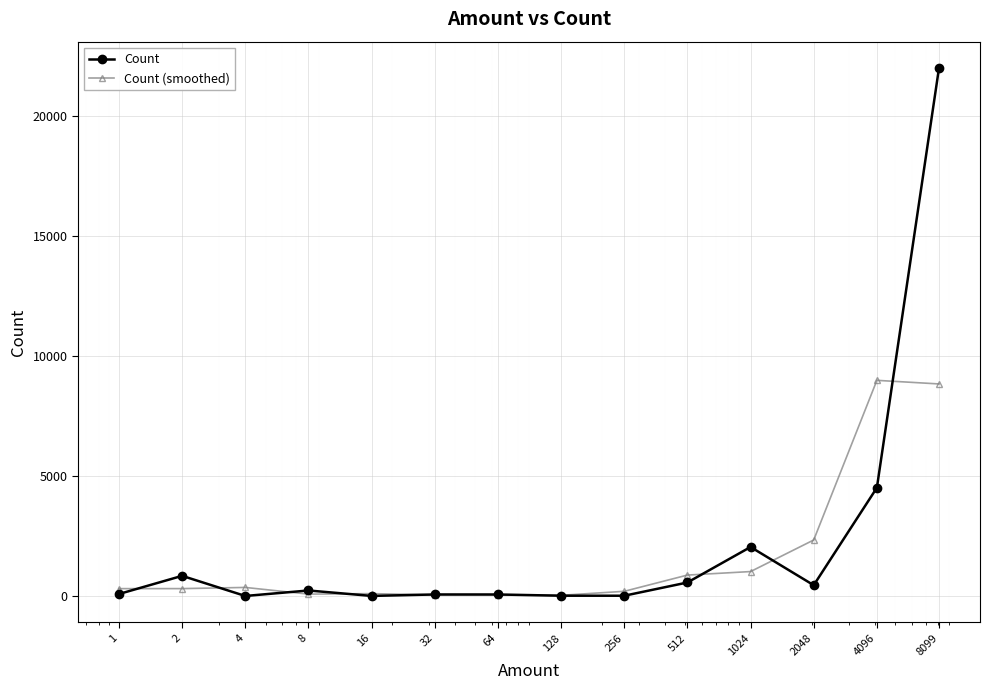

What is the greatest value displayed?

22014.0